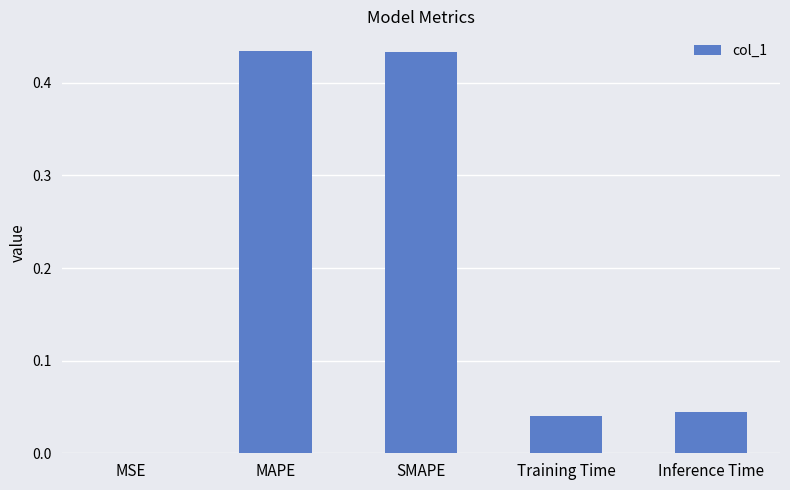

Are the bars horizontal?

No